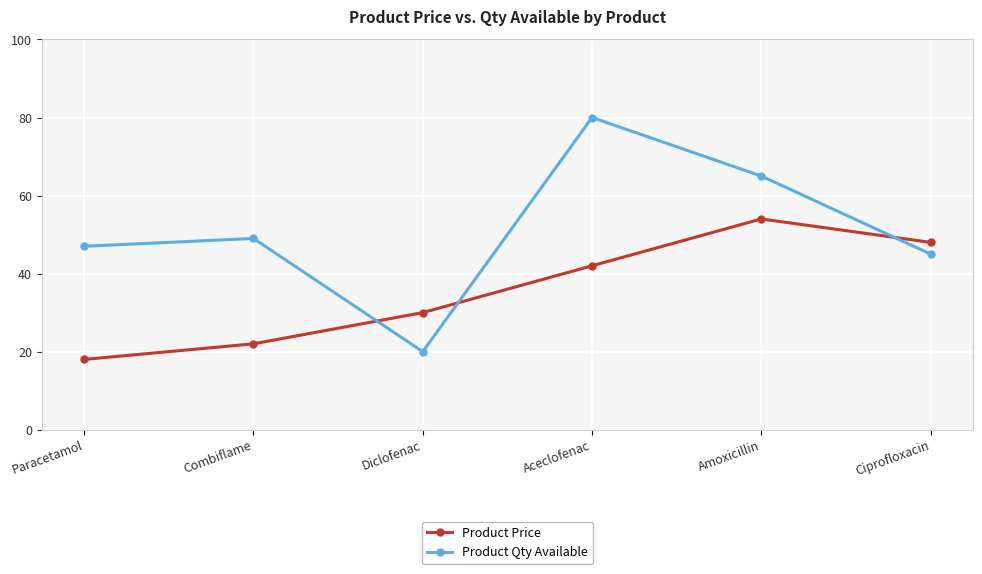

What is the total value across all series at Ciprofloxacin?

93